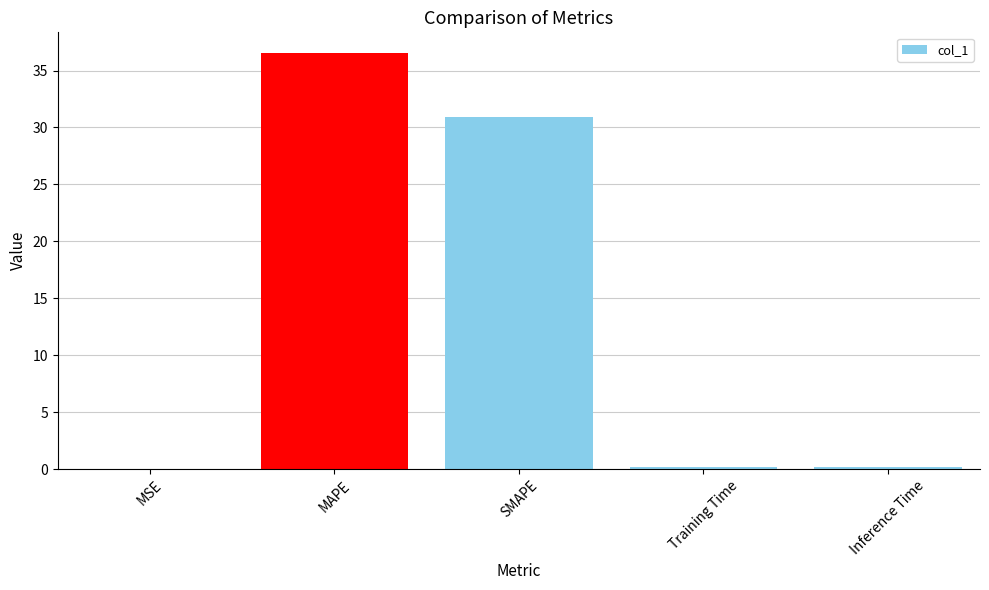

True or false: the data shows 53.2 at MAPE.

False